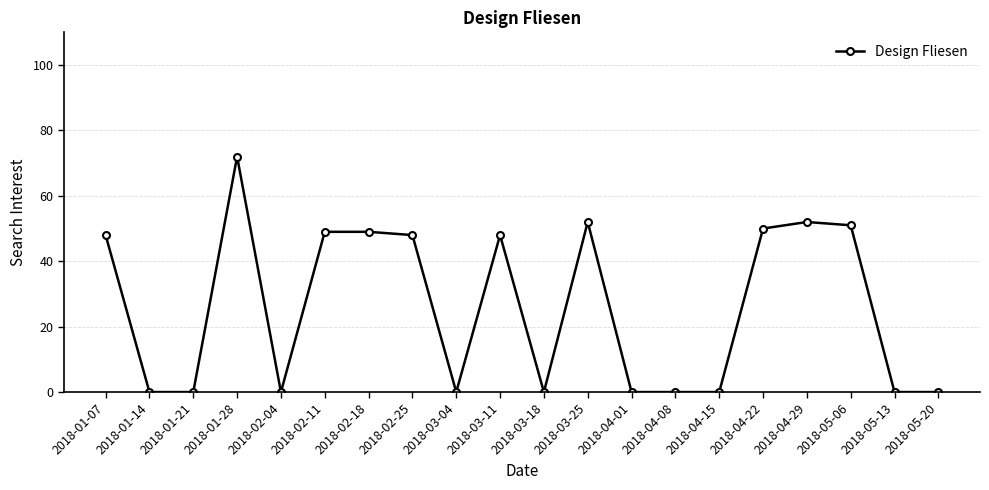

Which has a higher value, 2018-03-25 or 2018-01-28?

2018-01-28